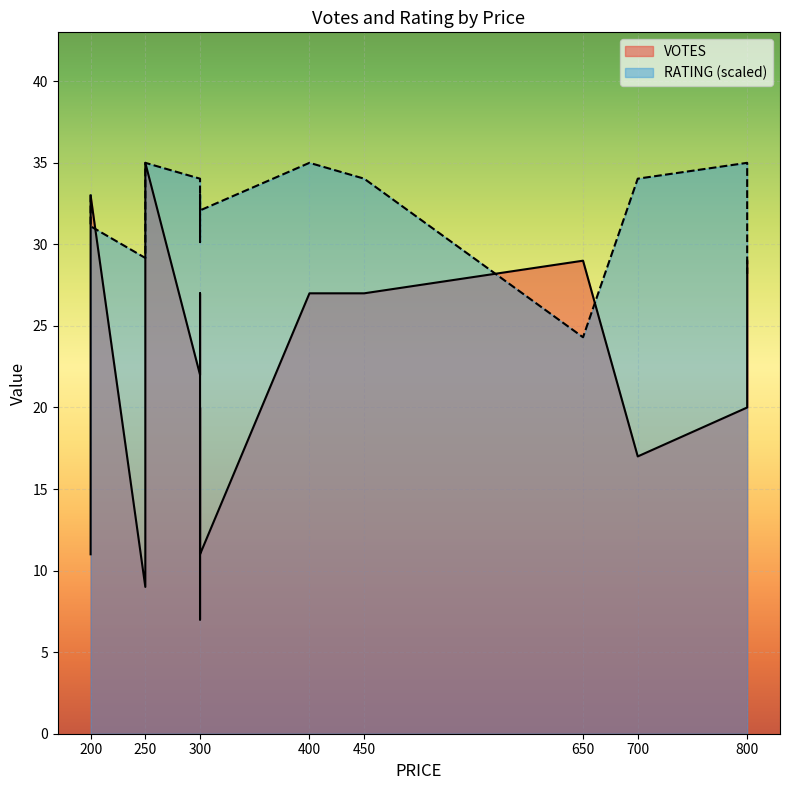

True or false: RATING has a value of 52.8 at 300.

False